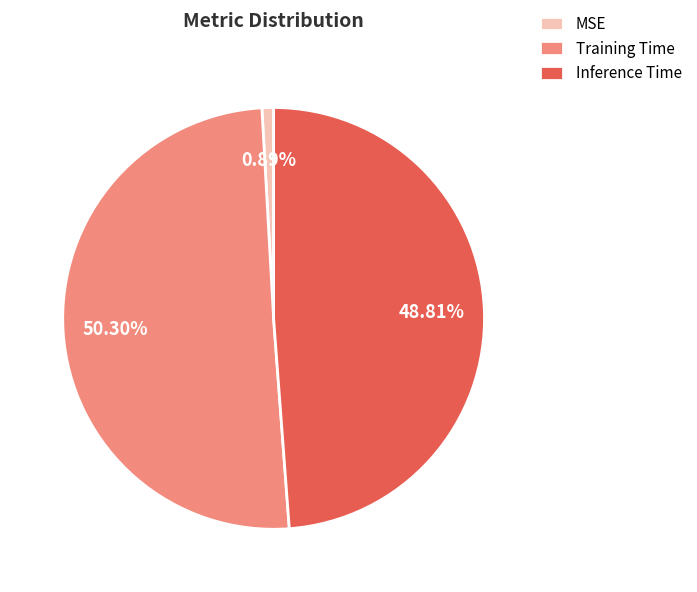

How many slices are in this pie chart?

3